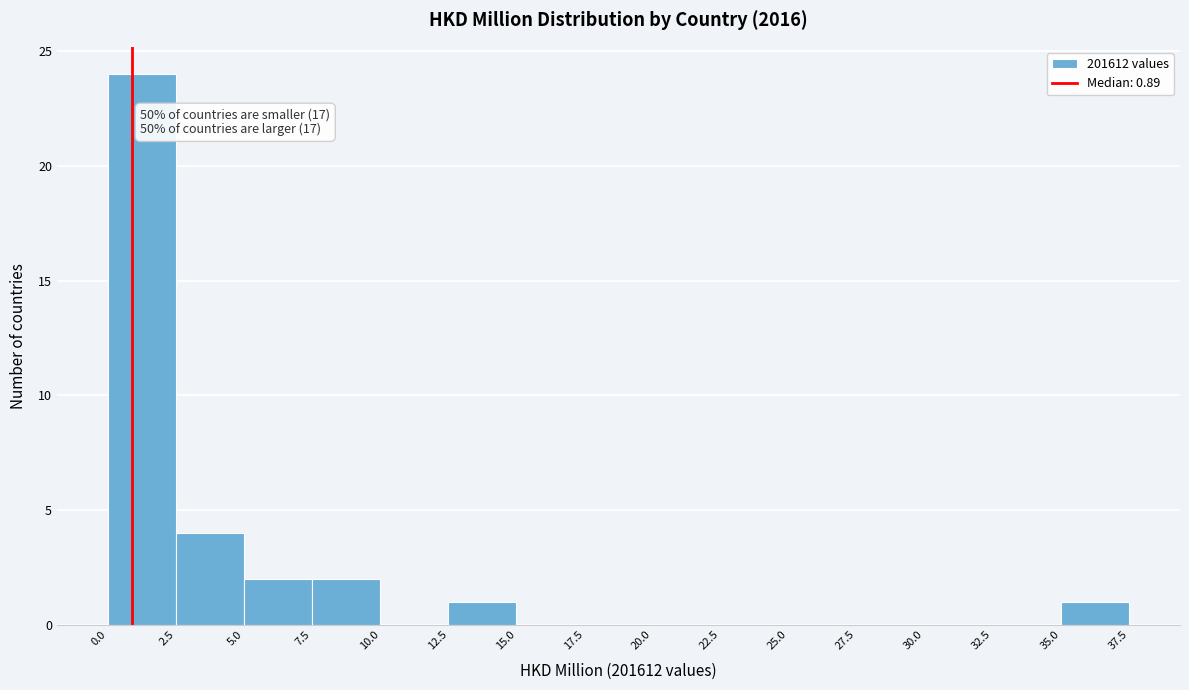

Which range on the x-axis has the tallest bar?

0.0 to 2.5